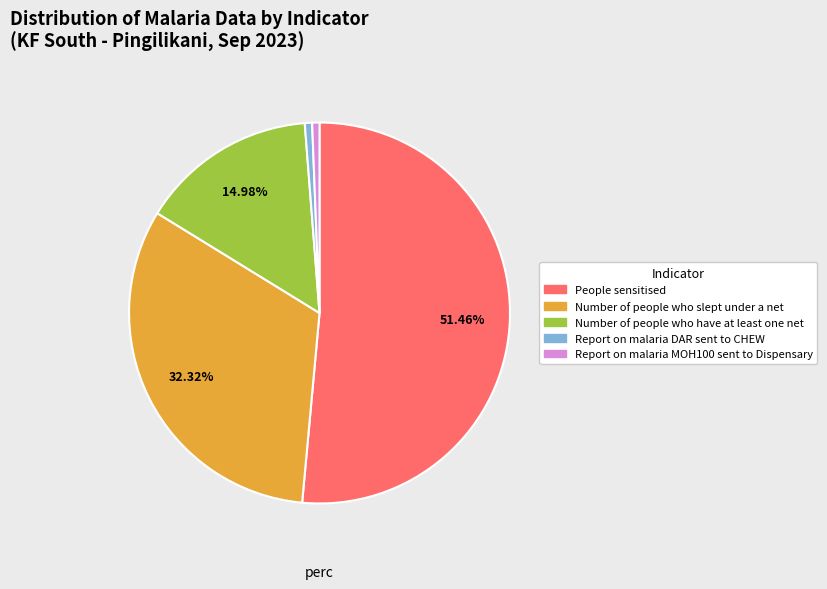

Is there any slice that represents more than half of the pie?

Yes